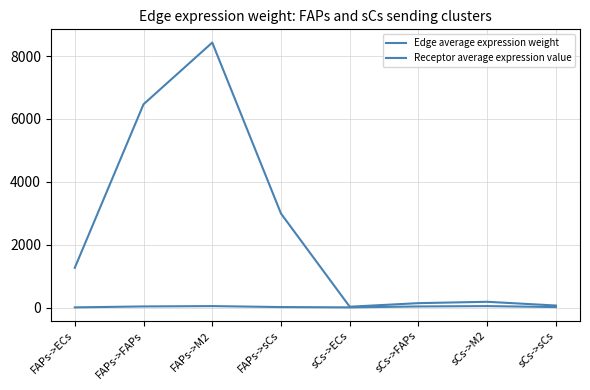

At which category does Receptor average expression value reach its first local valley?

sCs->ECs